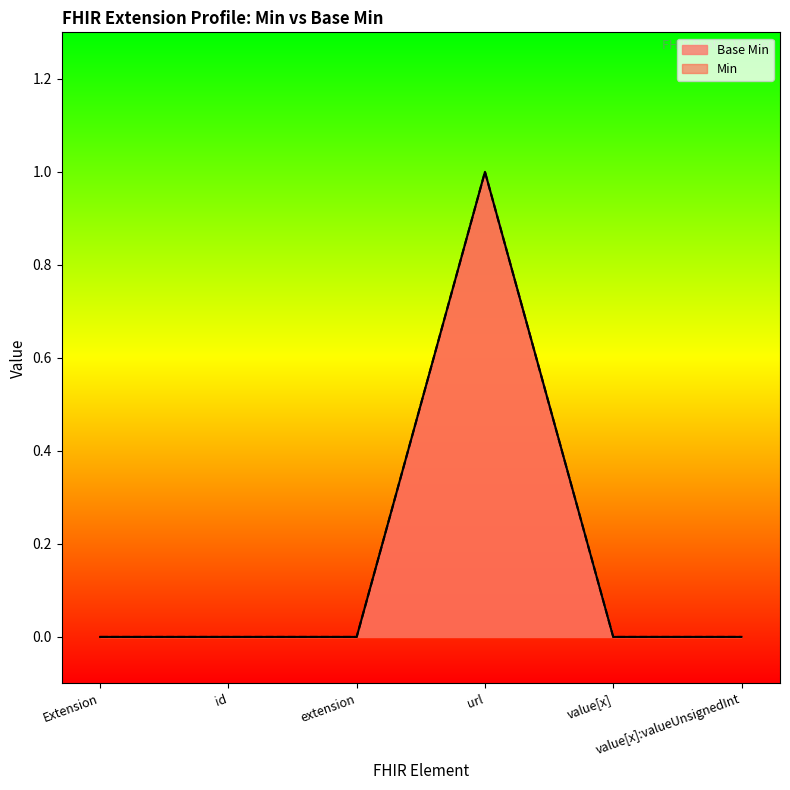

Does the chart display data point markers on the line(s)?

No